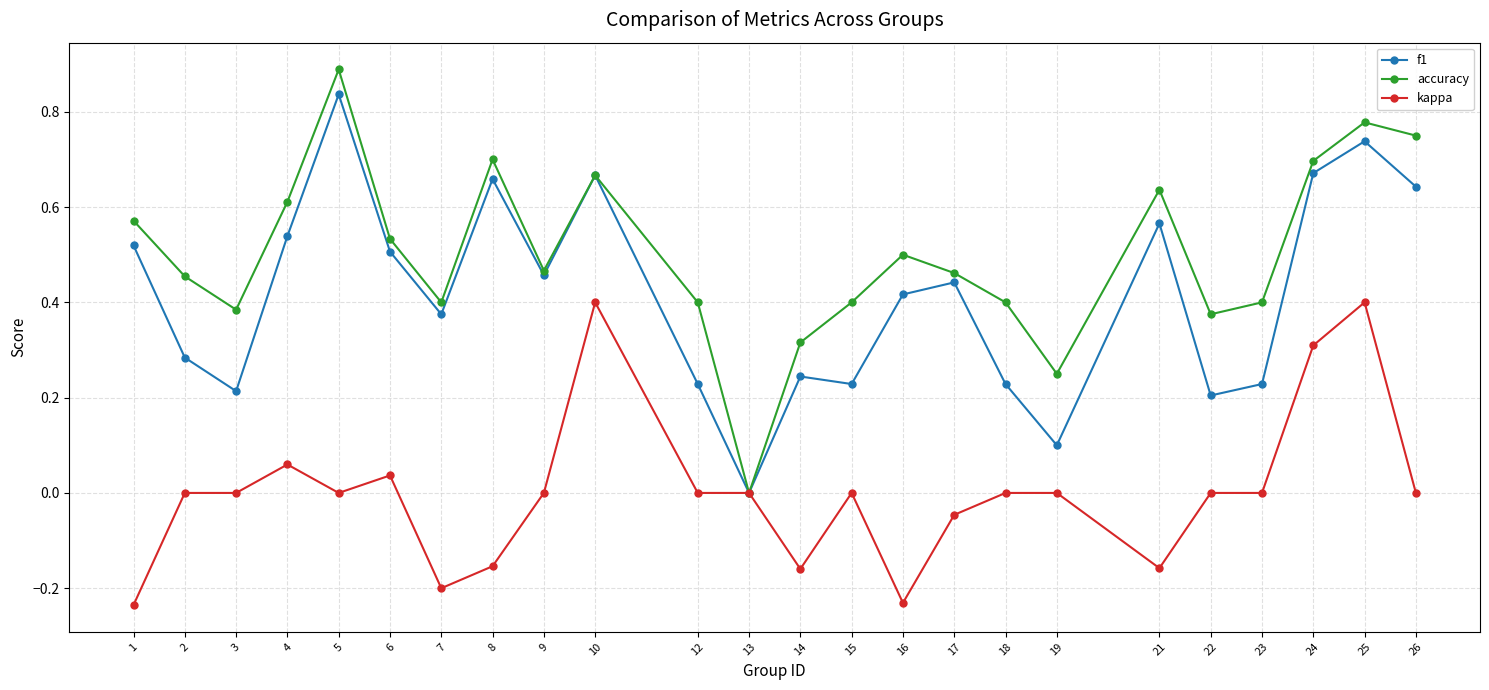

Where is the first local maximum for accuracy?

5